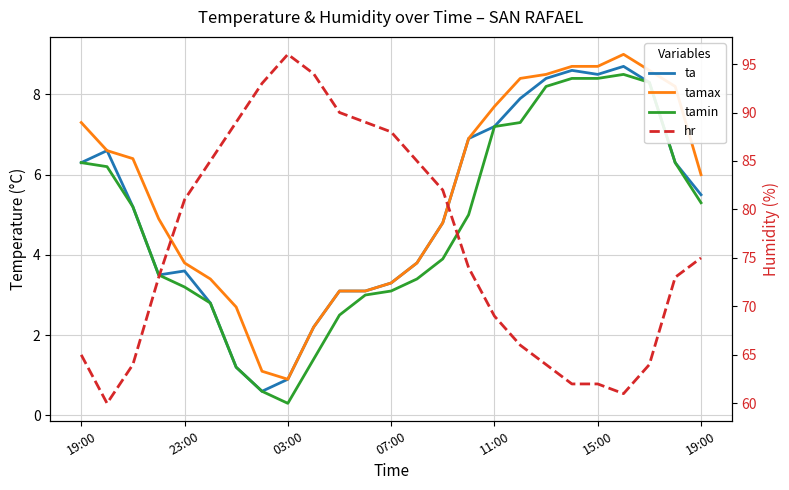

True or false: tamax and tamin cross at least once.

False